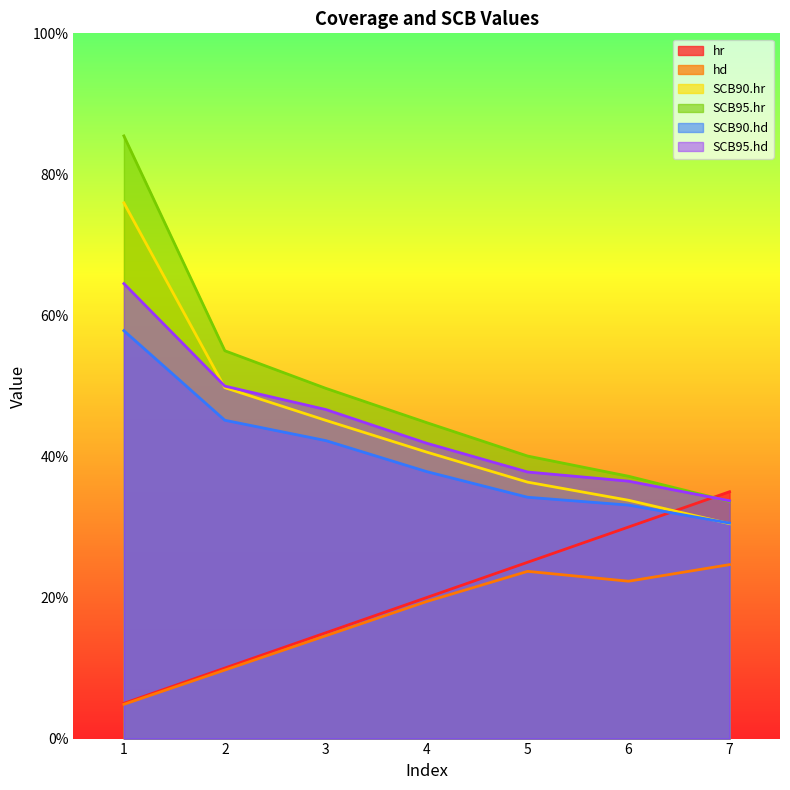

How many series are shown in this chart?

6